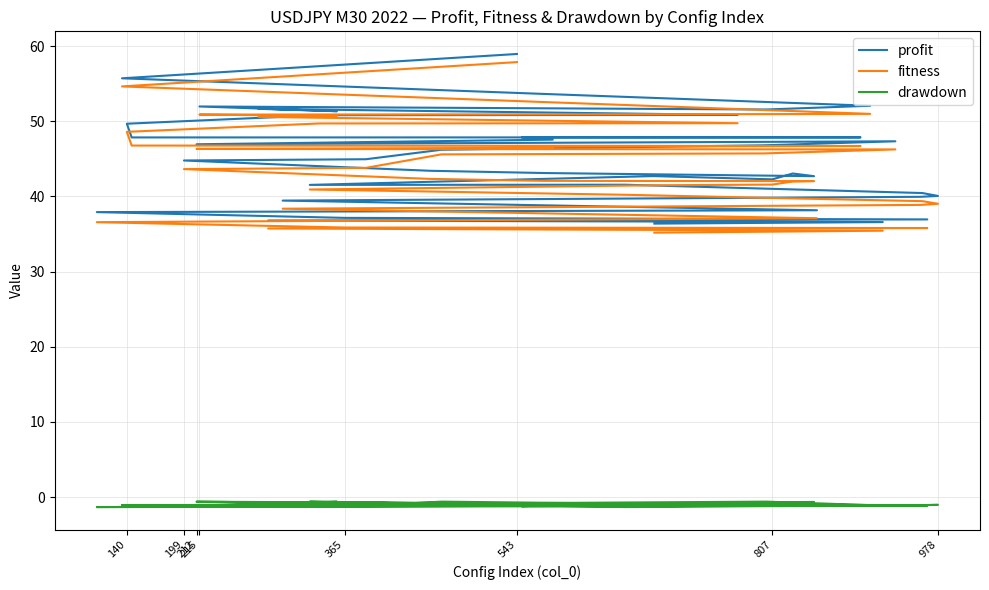

True or false: fitness and profit cross at least once.

False